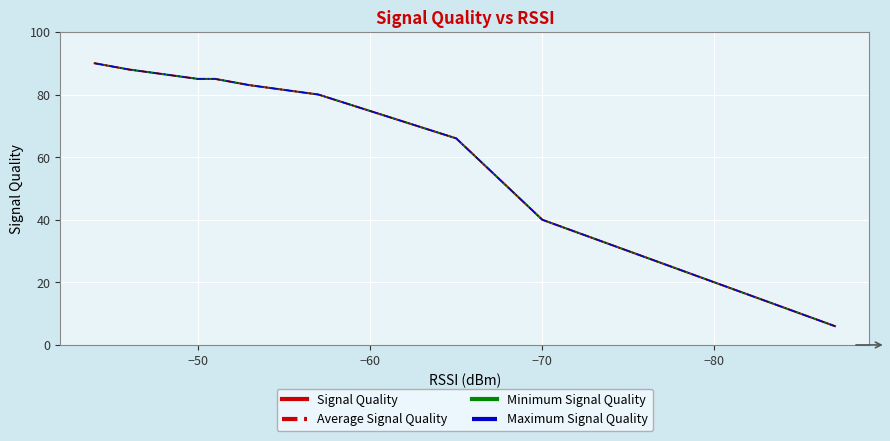

What is the label of the 13th point from the right?

−50